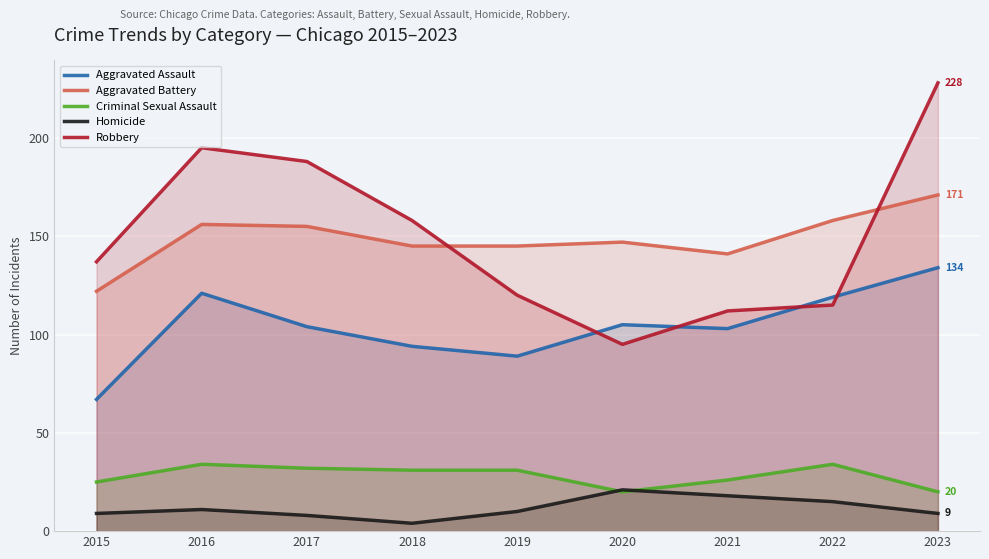

What is the average value of the Homicide series?

12